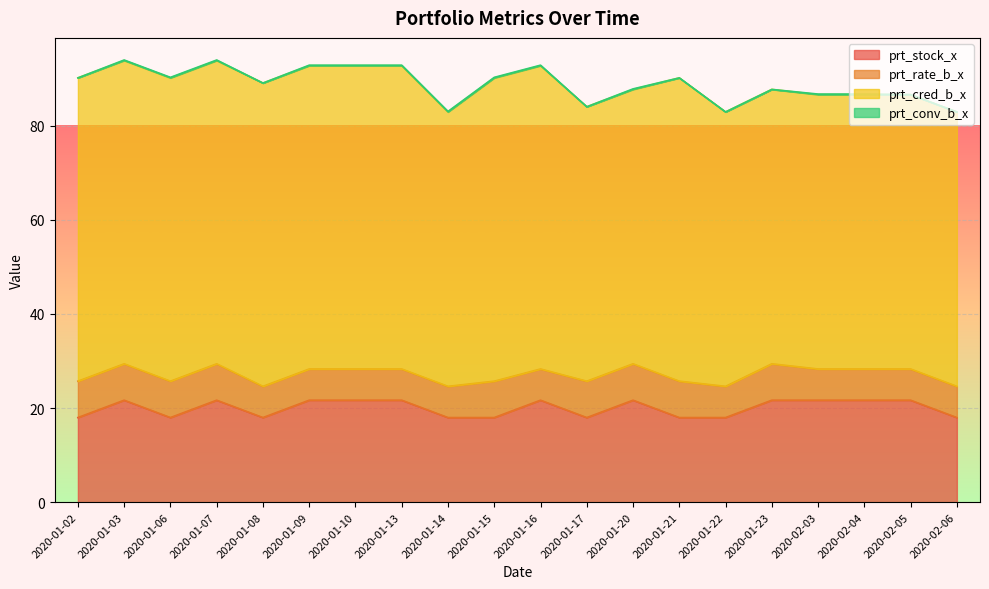

Does the chart display data point markers on the line(s)?

No